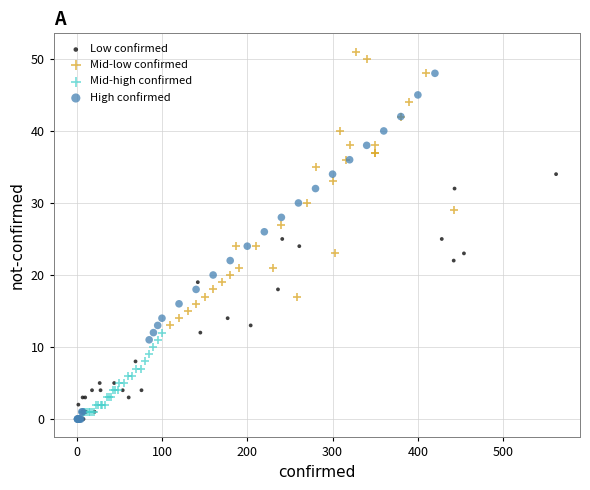

What are all the series names shown in the legend?

Low confirmed, Mid-low confirmed, Mid-high confirmed, High confirmed